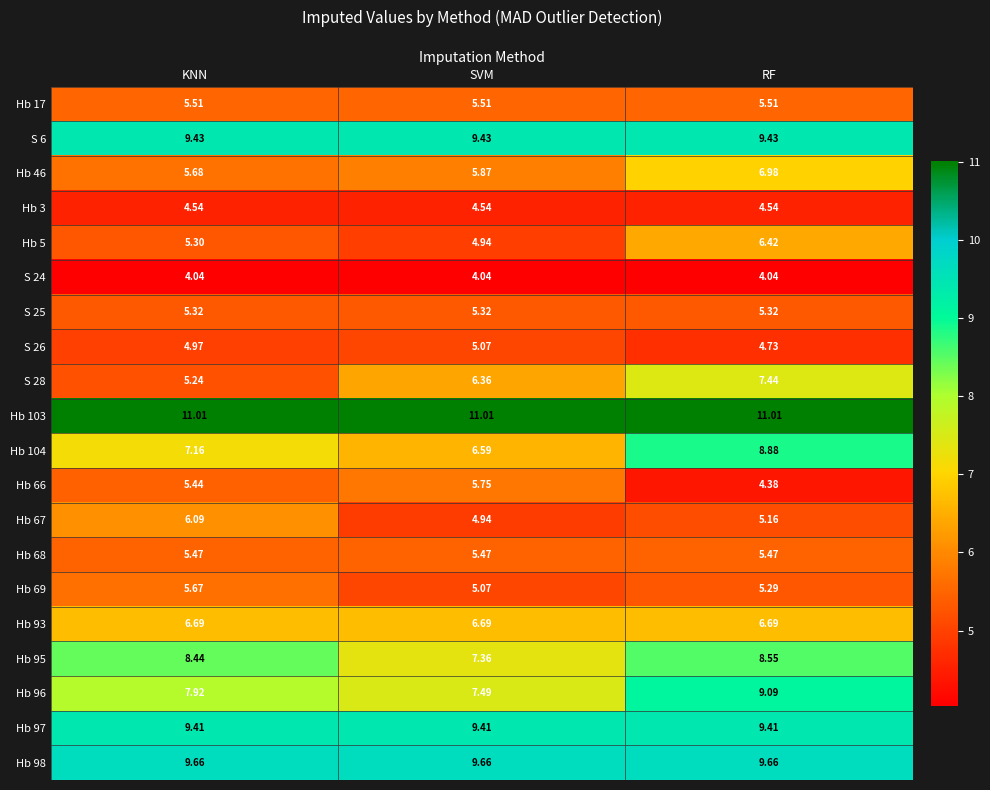

At which label is Hb 95 closest to 7?

SVM